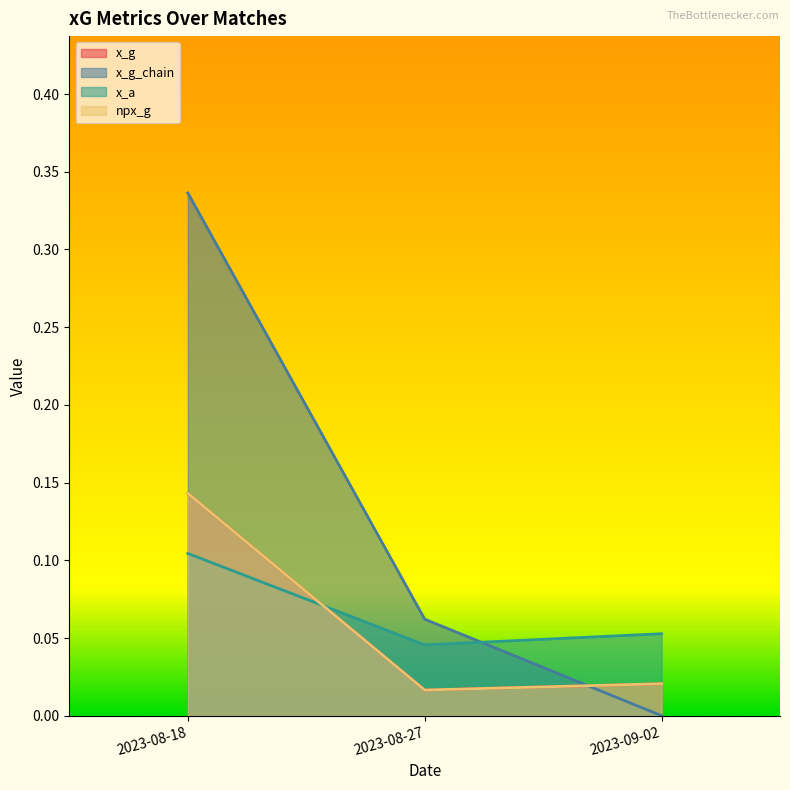

Rank the series by their maximum value, from lowest to highest.

x_a, x_g, npx_g, x_g_chain